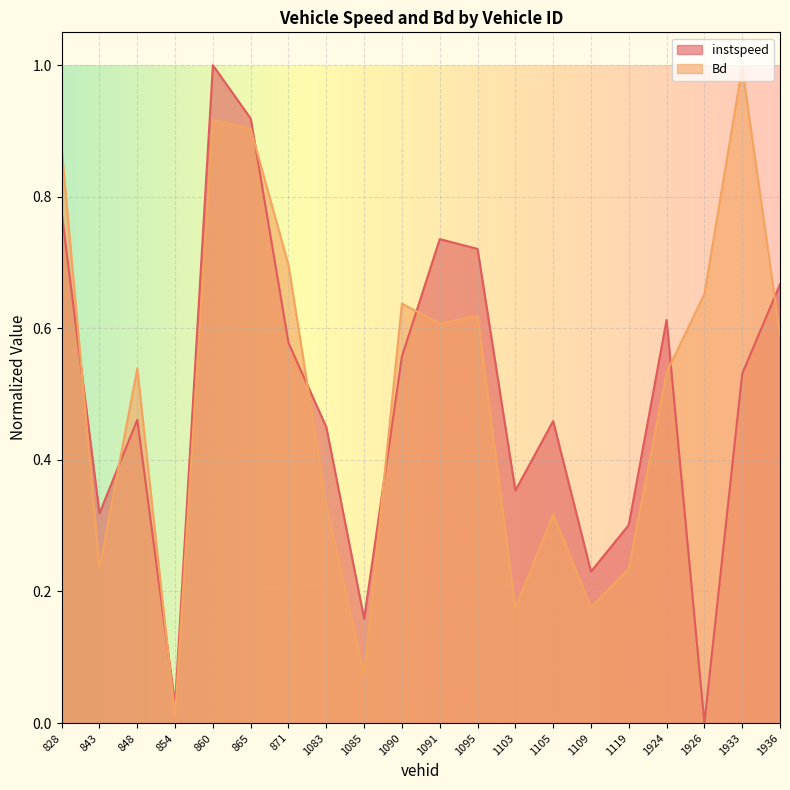

How many interior local peaks does the instspeed series have?

5